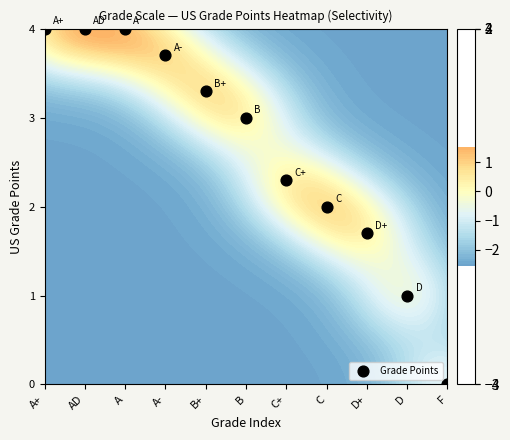

Reading left to right, list all the values displayed in this chart.

A+=4.0	AD=4.0	A=4.0	A-=3.7	B+=3.3	B=3.0	C+=2.3	C=2.0	D+=1.7	D=1.0	F=0.0